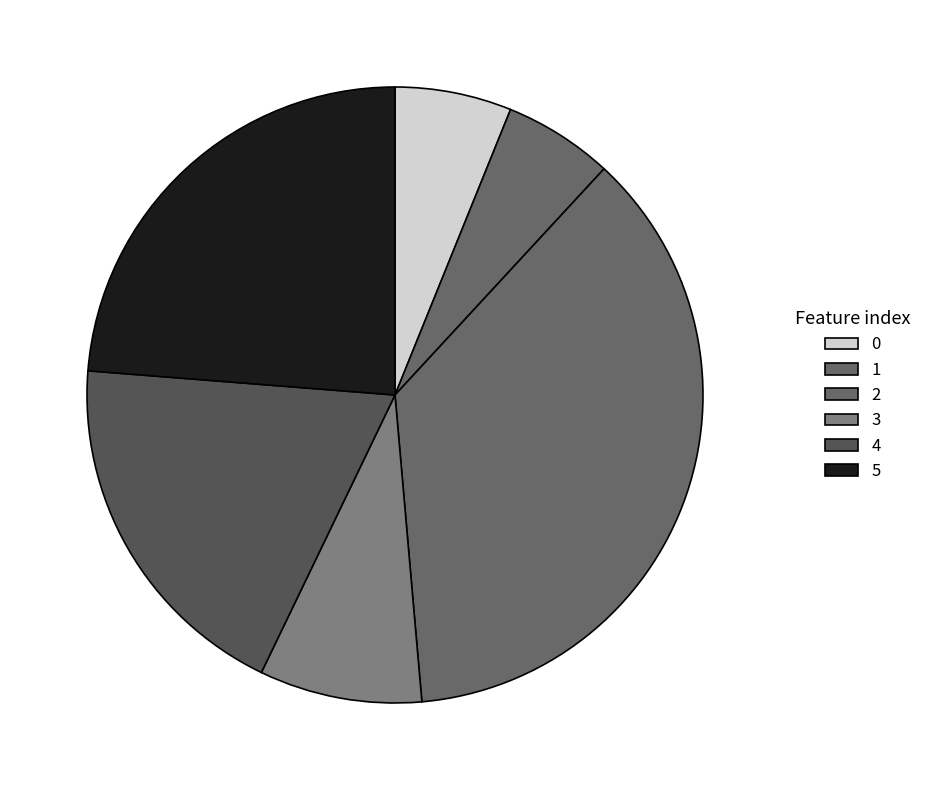

How many segments does this pie chart have?

6